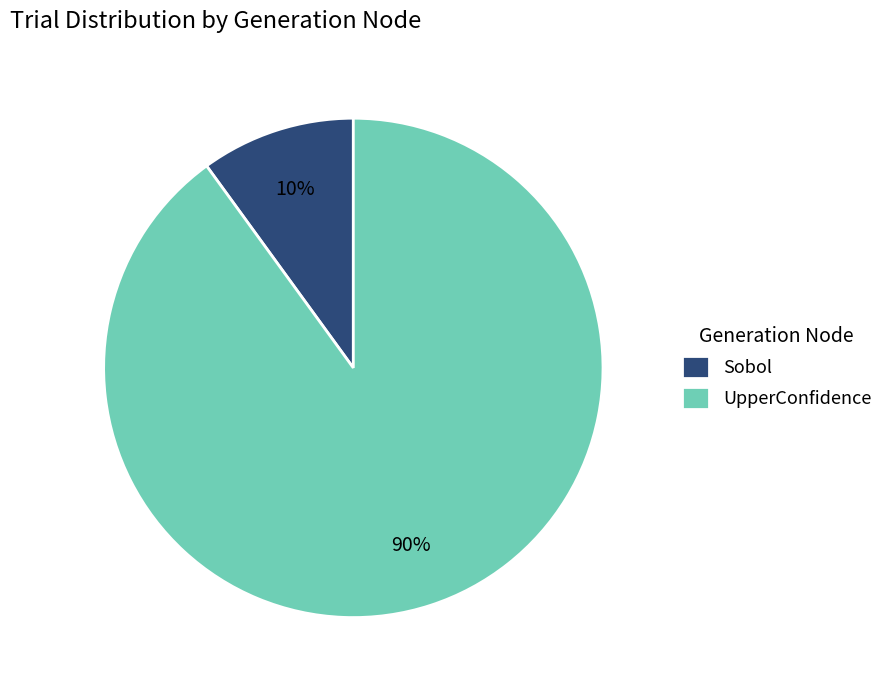

Which category has the smallest portion of the pie?

Sobol